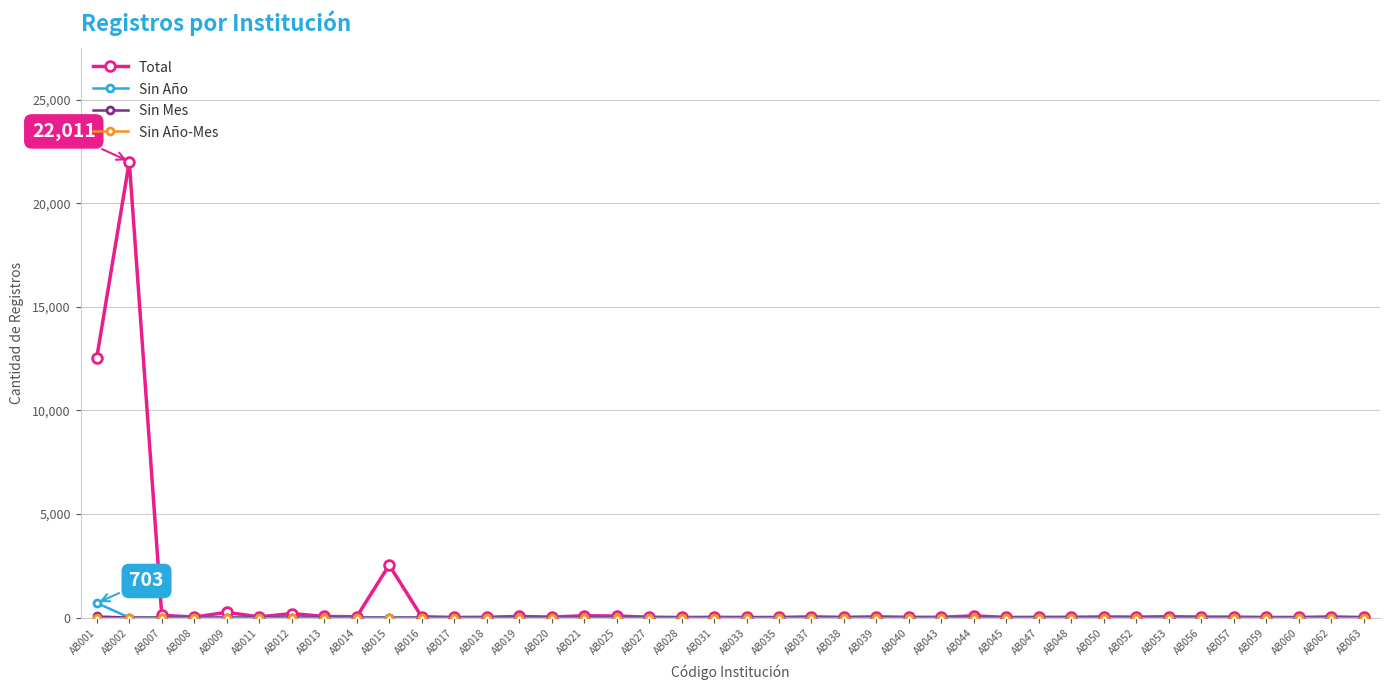

What is the highest value of the Total series?

22011